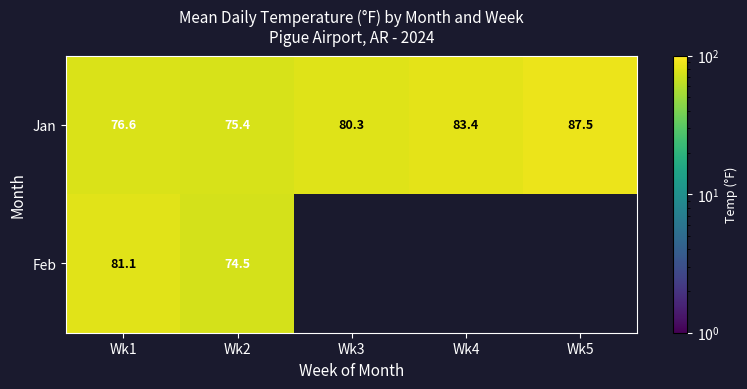

At which category is the sum across all series the highest?

Wk1